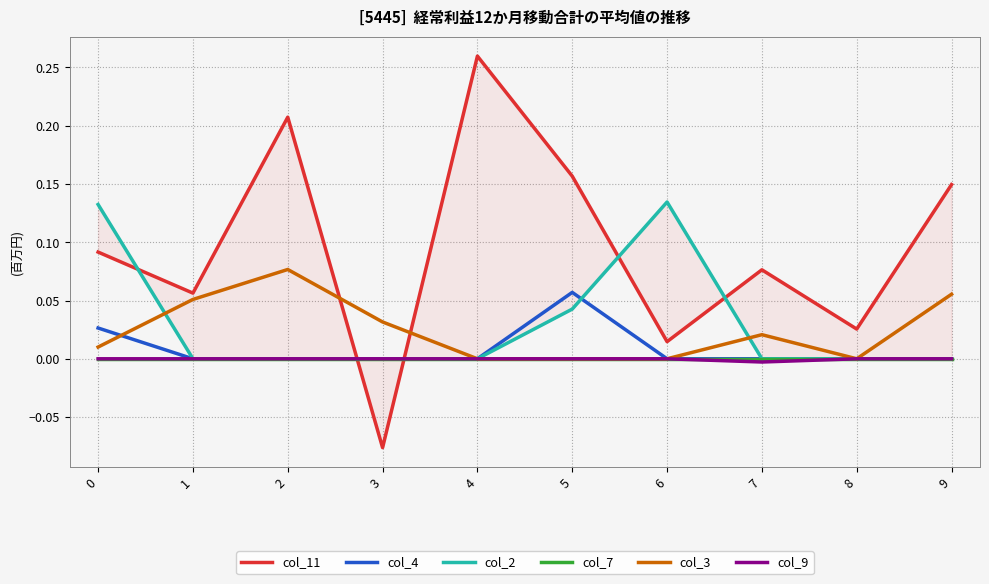

What is the difference between the second highest and second lowest values in the col_11 series?

0.2